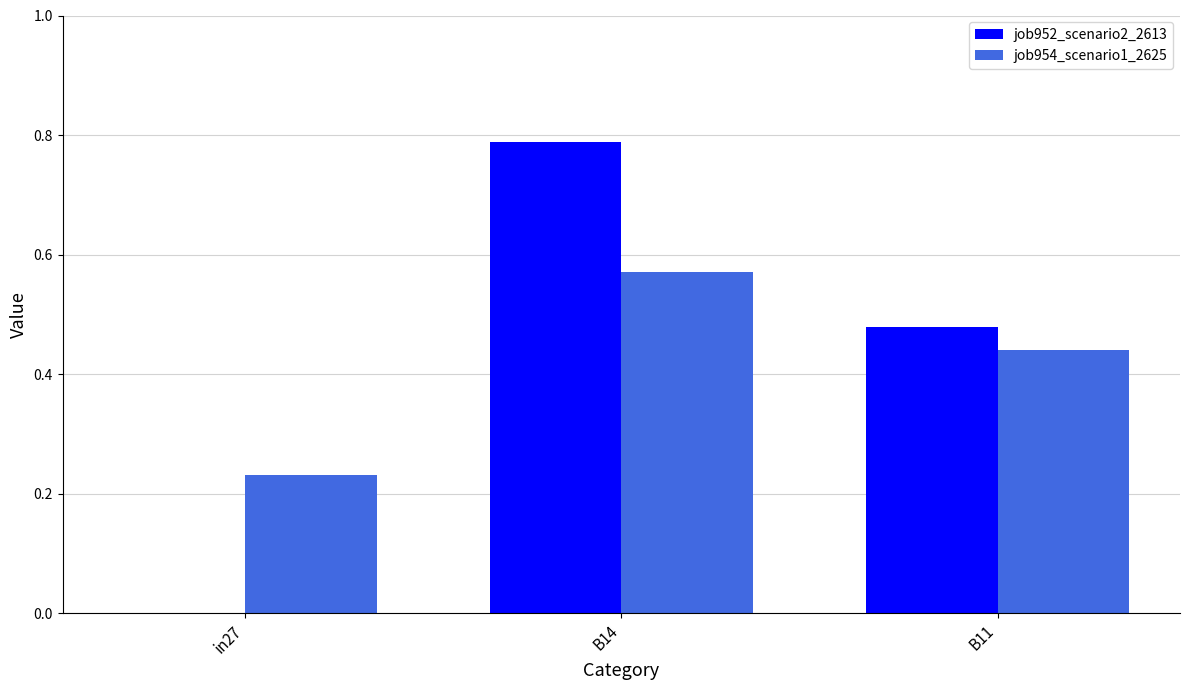

What is the total value across all series at B14?

1.4